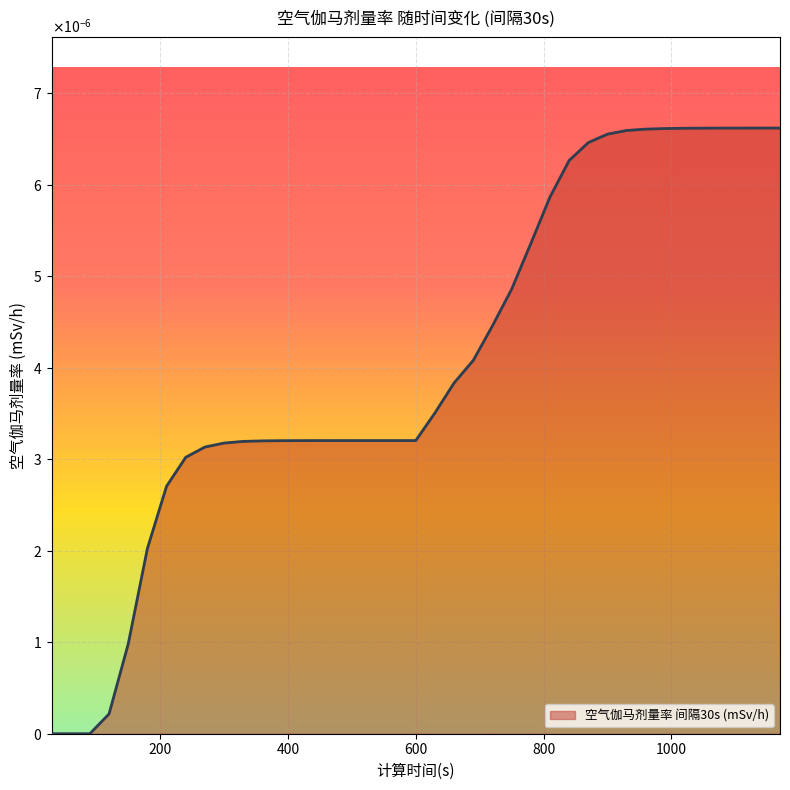

Which category has the highest value across all series?

1170